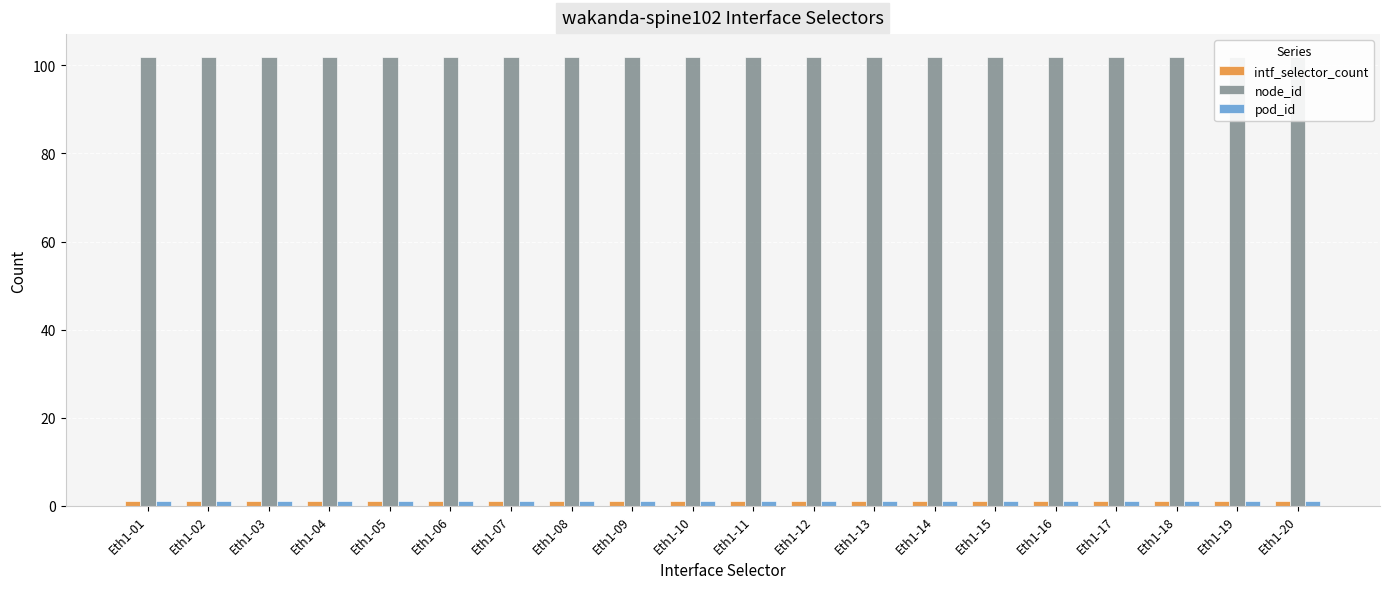

Which series has the widest spread of values?

intf_selector_count